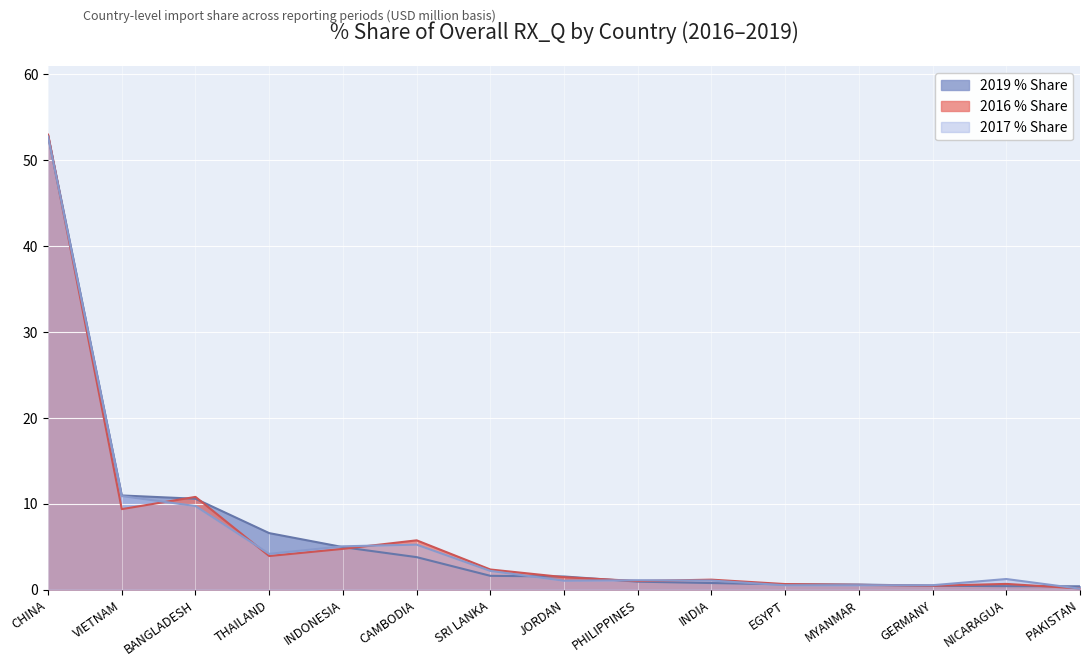

How many lines are shown in the chart?

3